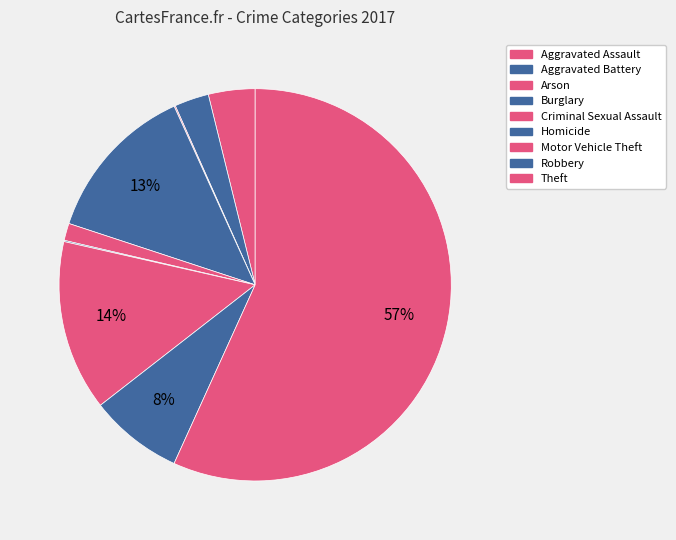

To the nearest percent, what is the difference between the Robbery and Aggravated Battery slice percentages?

5%